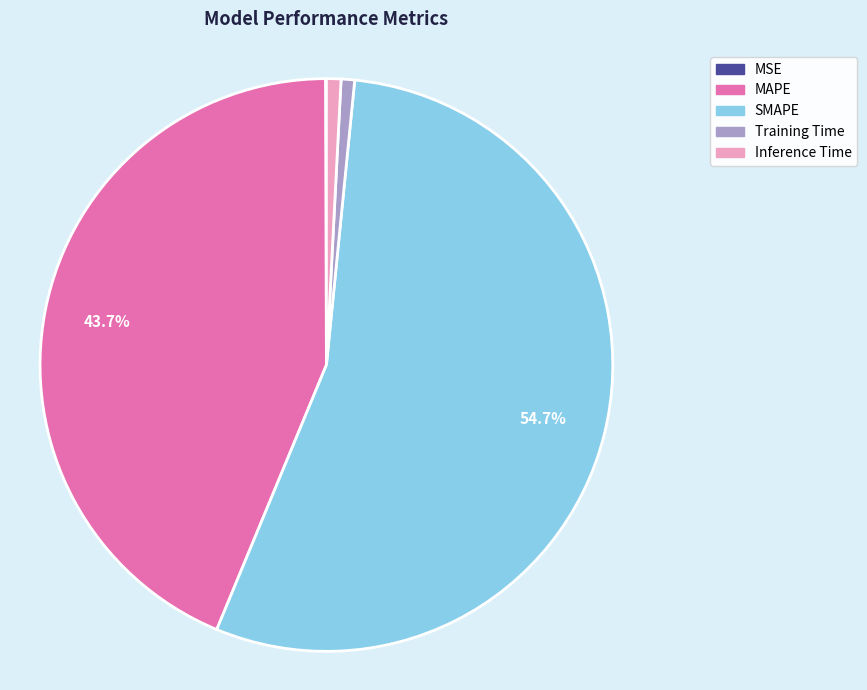

Between Training Time and SMAPE, which is larger?

SMAPE